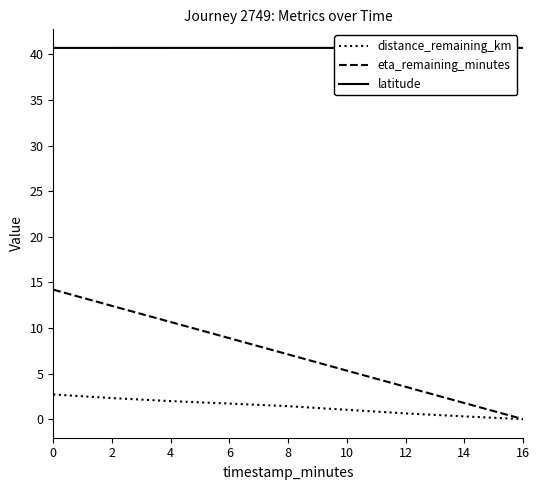

What is the average value of the distance_remaining_km series?

1.3